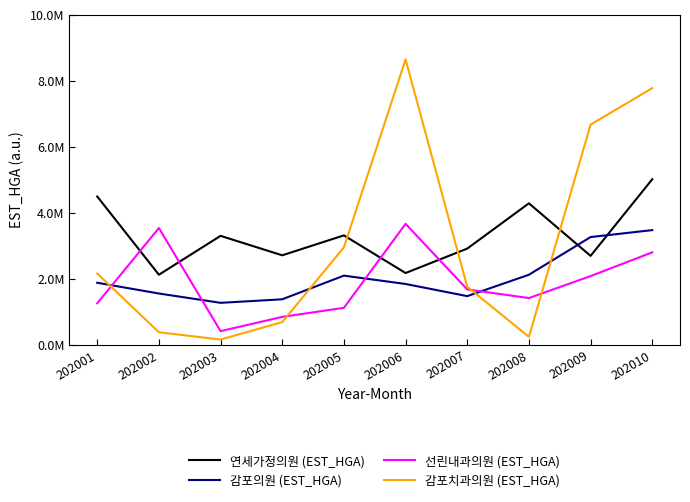

How many intersections are there between 감포치과의원 (EST_HGA) and 선린내과의원 (EST_HGA)?

4